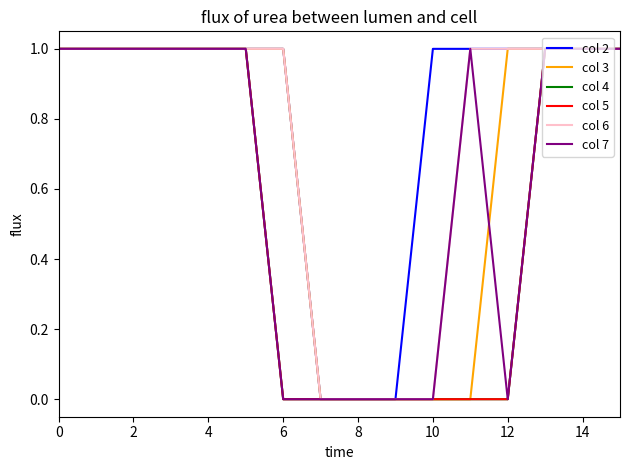

At which category does col 7 reach its first local valley?

12